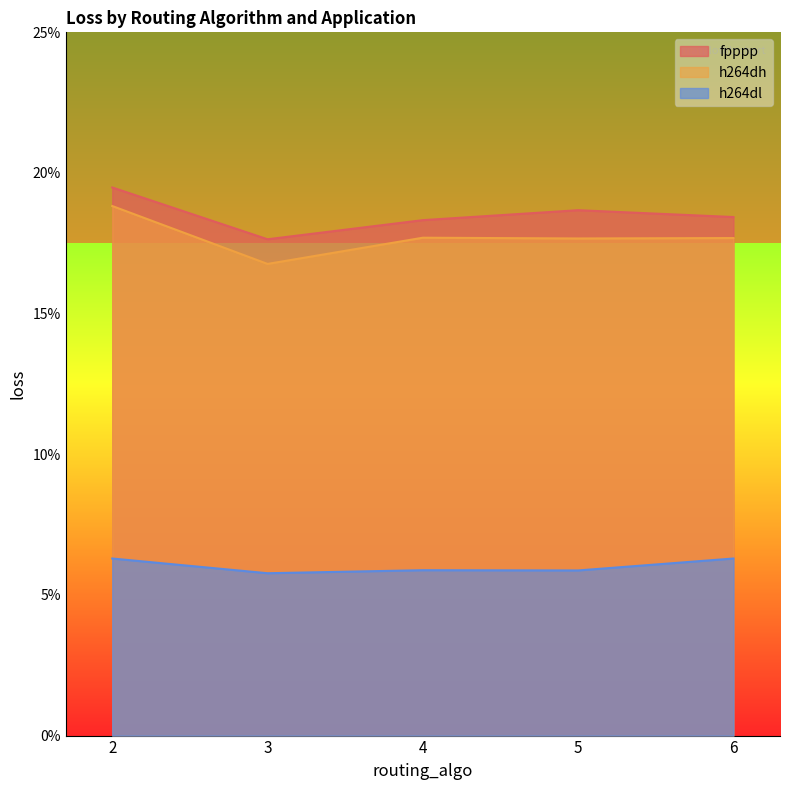

How many data points in fpppp are above 18?

4